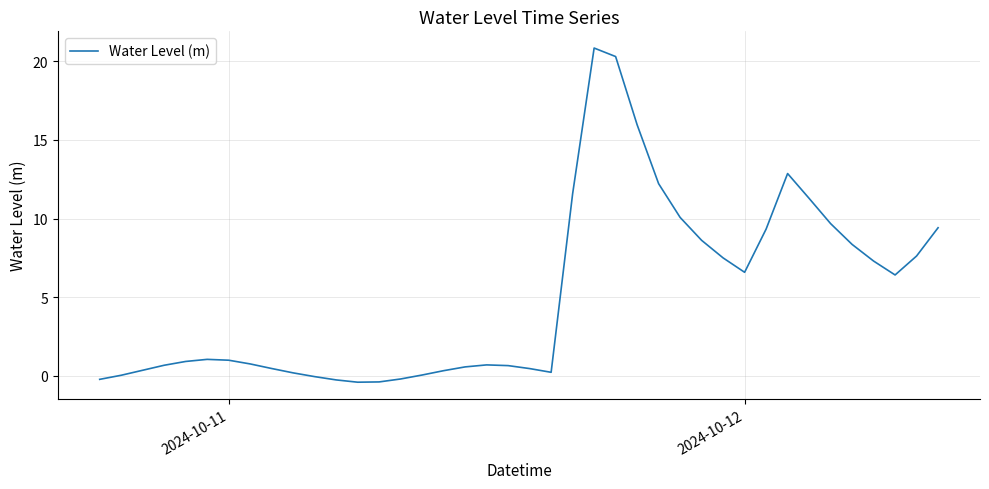

What is the difference between the maximum and minimum values?

21.2